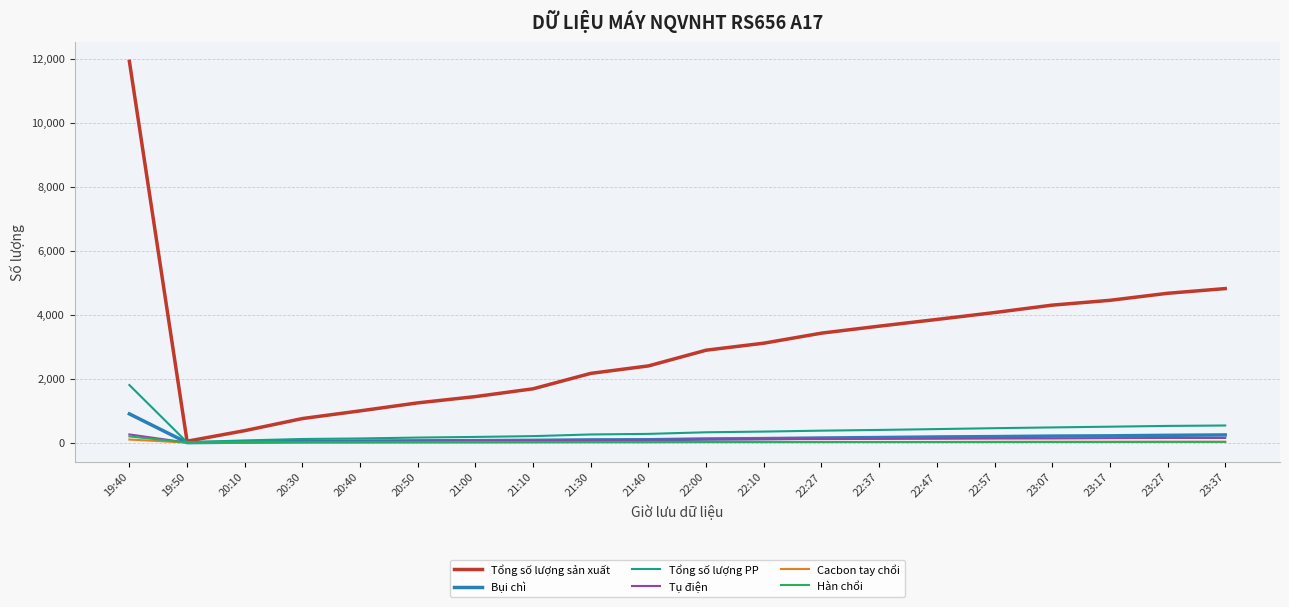

Which series has the largest total across all categories?

Tổng số lượng sản xuất